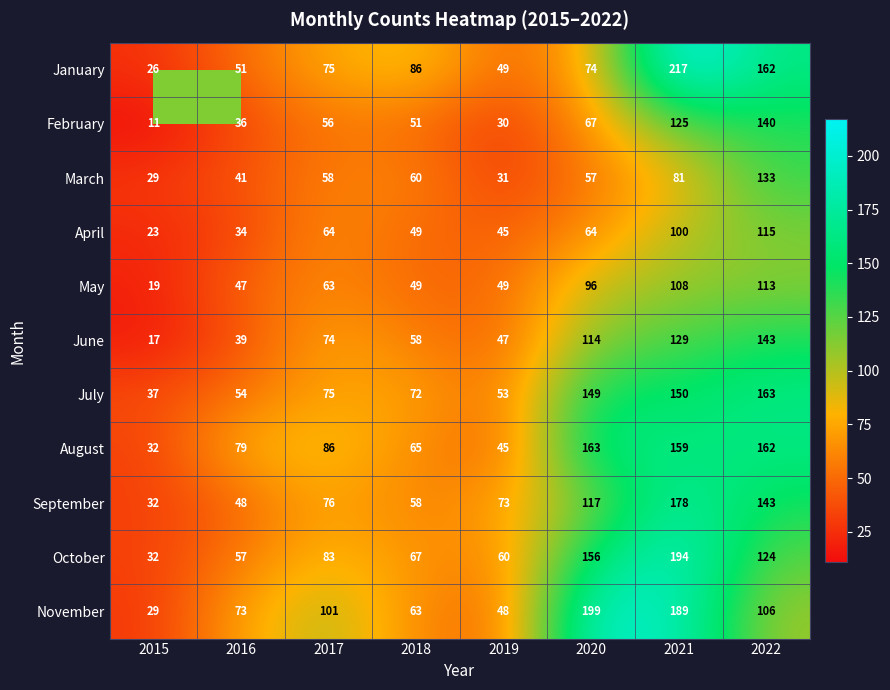

What is the sum of the May values at 2021 and 2019?

157